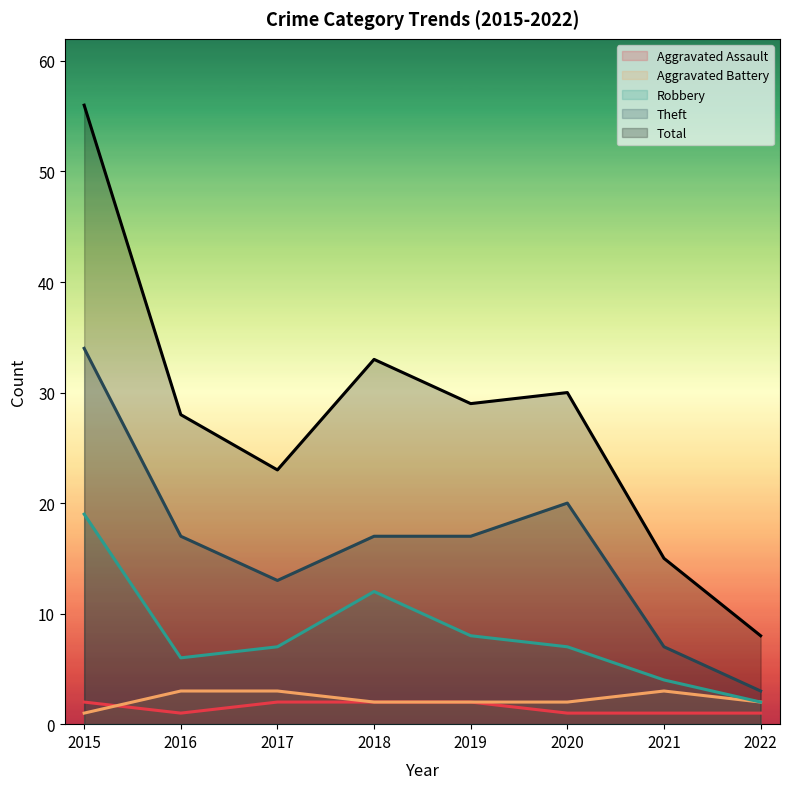

Where is the first local minimum for Total?

2017